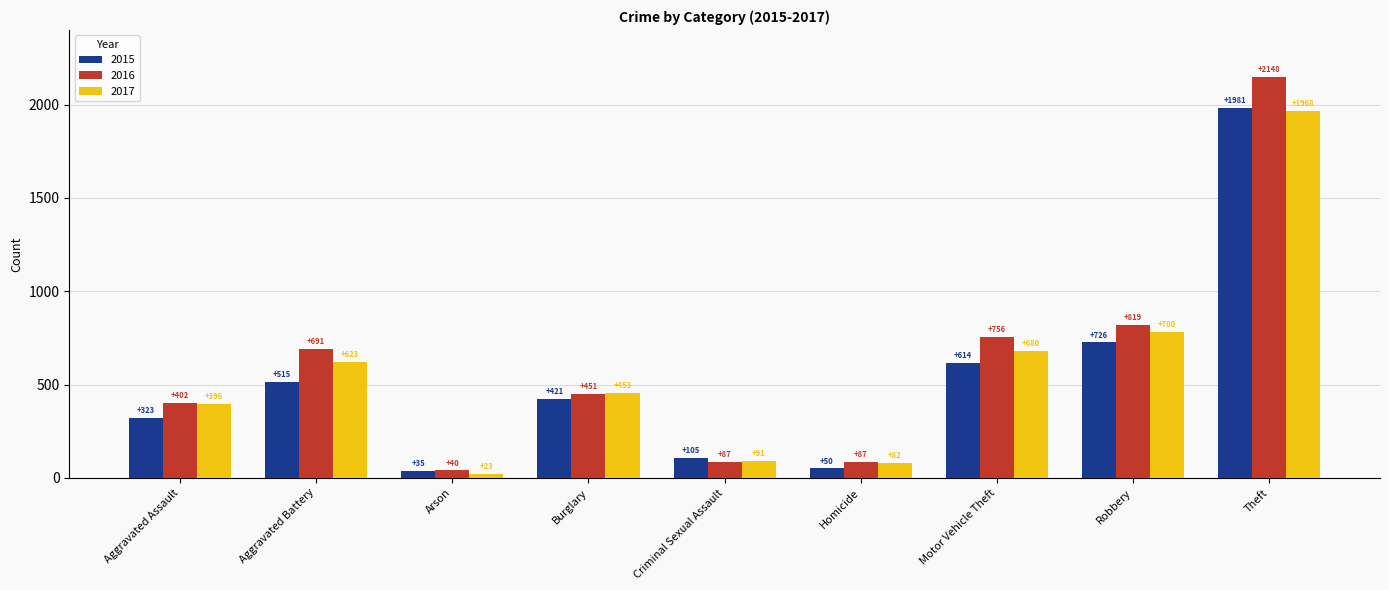

The 2017 series shows 1328 at Robbery. True or false?

False